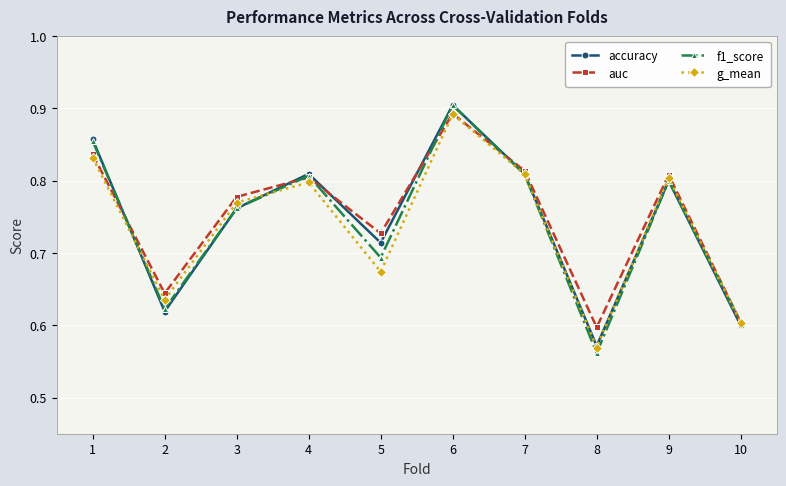

At which label does auc reach its minimum?

8